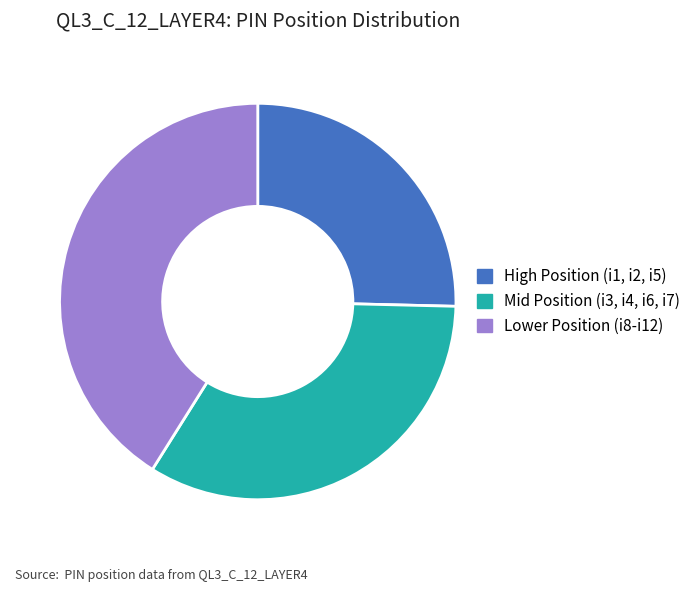

Between High Position (i1, i2, i5) and Lower Position (i8-i12), which is larger?

Lower Position (i8-i12)